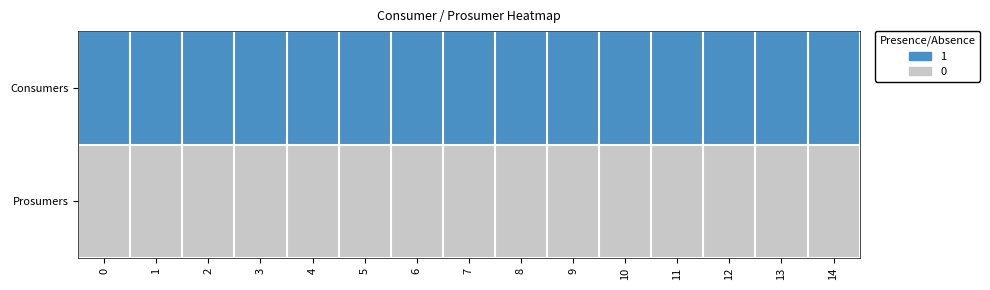

Reading left to right, transcribe all the data shown in this chart.

Consumers: 0=1	1=1	2=1	3=1	4=1	5=1	6=1	7=1	8=1	9=1	10=1	11=1	12=1	13=1	14=1
Prosumers: 0=0	1=0	2=0	3=0	4=0	5=0	6=0	7=0	8=0	9=0	10=0	11=0	12=0	13=0	14=0